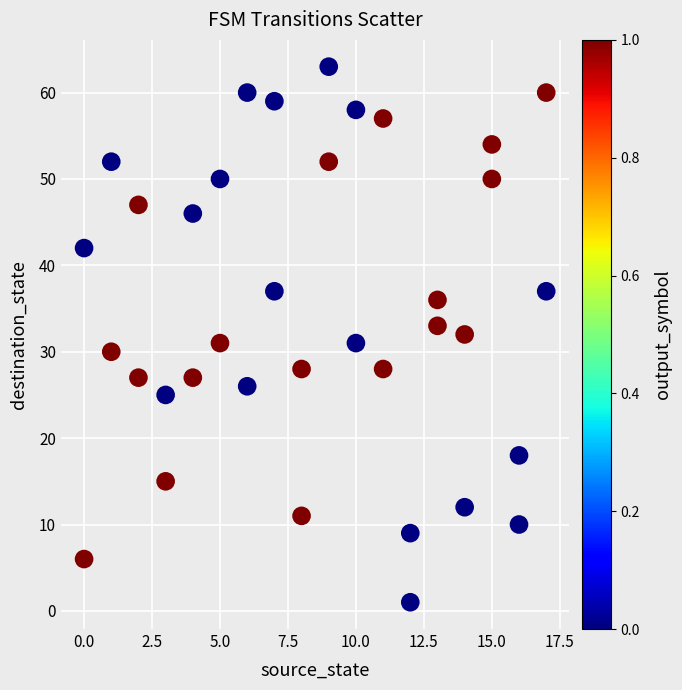

What is the range of X values (max minus min)?

17